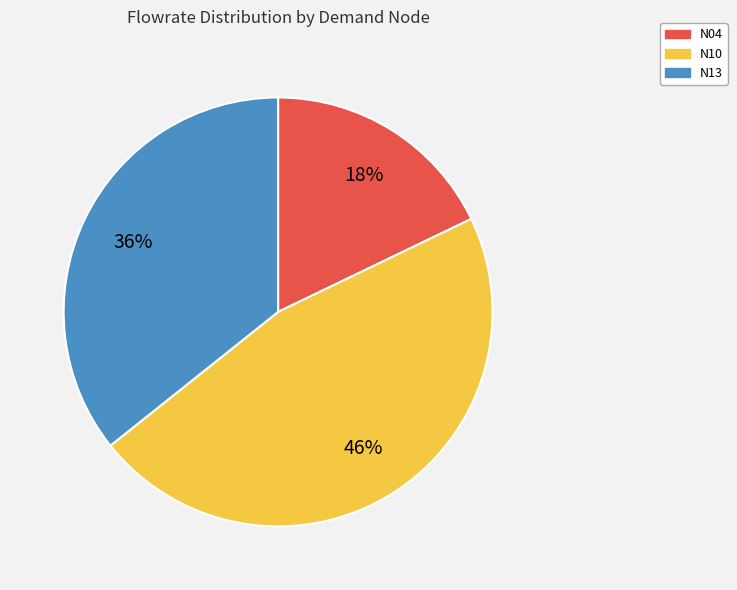

Between N04 and N10, which is larger?

N10